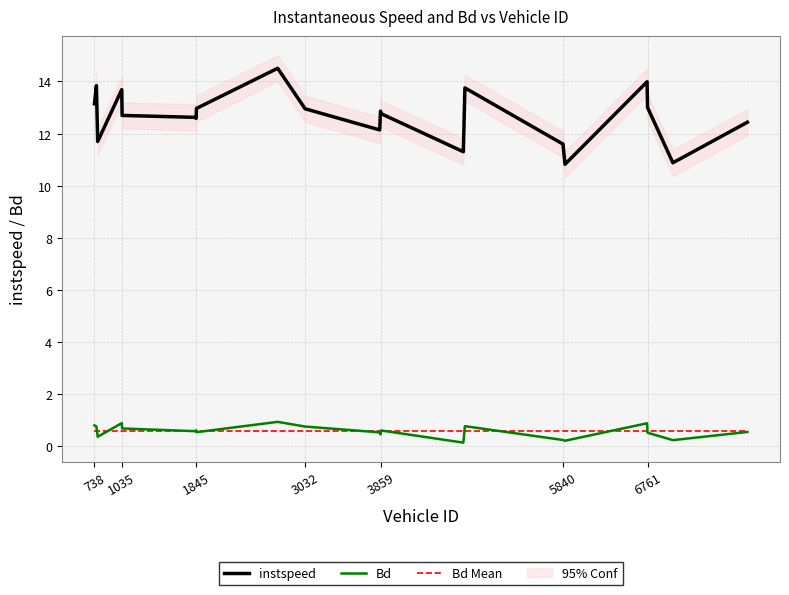

Is it true that Bd equals 0.9 at 1035?

True